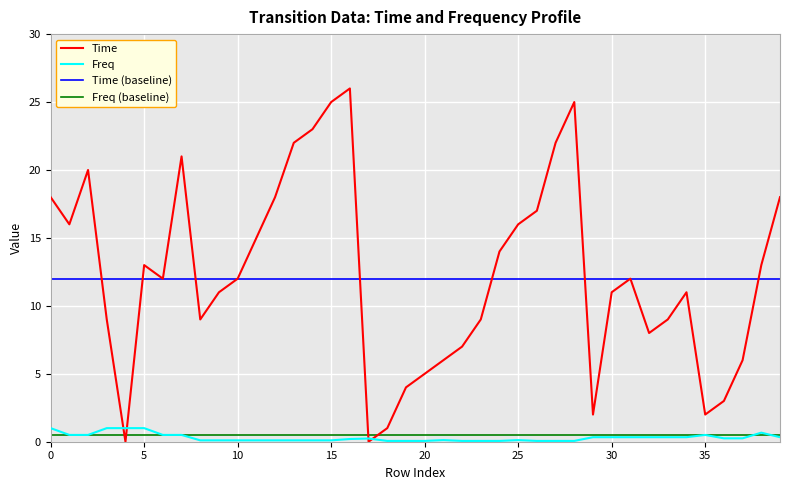

True or false: Freq and Freq (baseline) cross at least once.

True